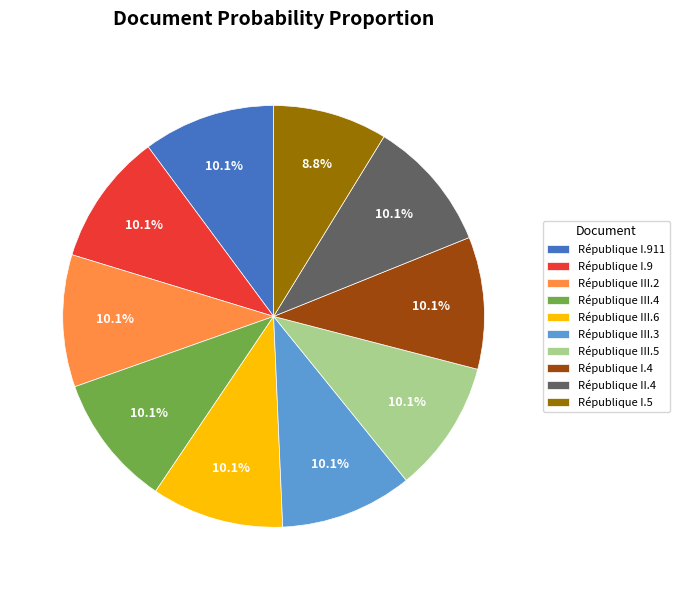

How much of the chart is everything except République III.3?

89.9%